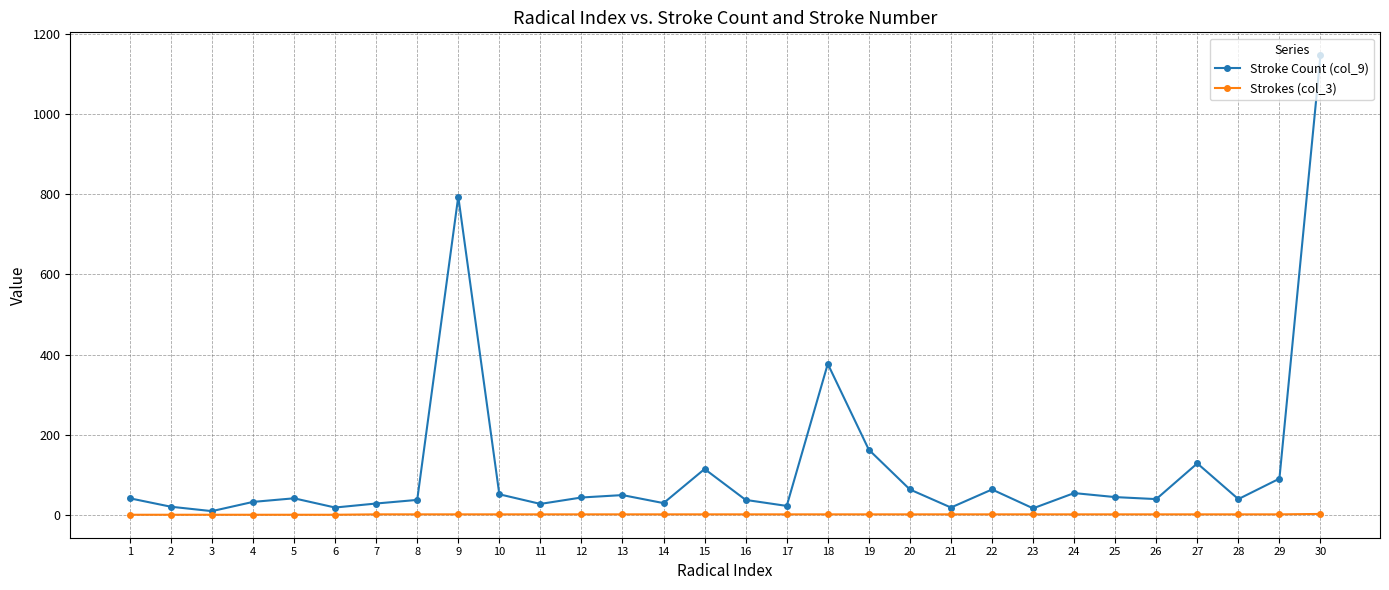

What is the sum of the Stroke Count (col_9) values at 19 and 6?

182